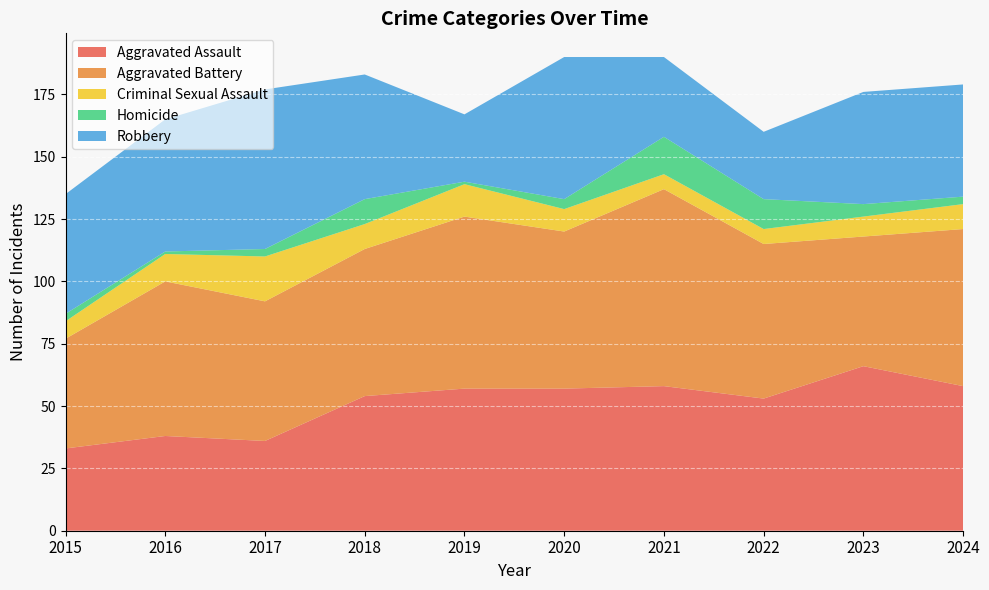

At which category is the sum across all series the highest?

2020